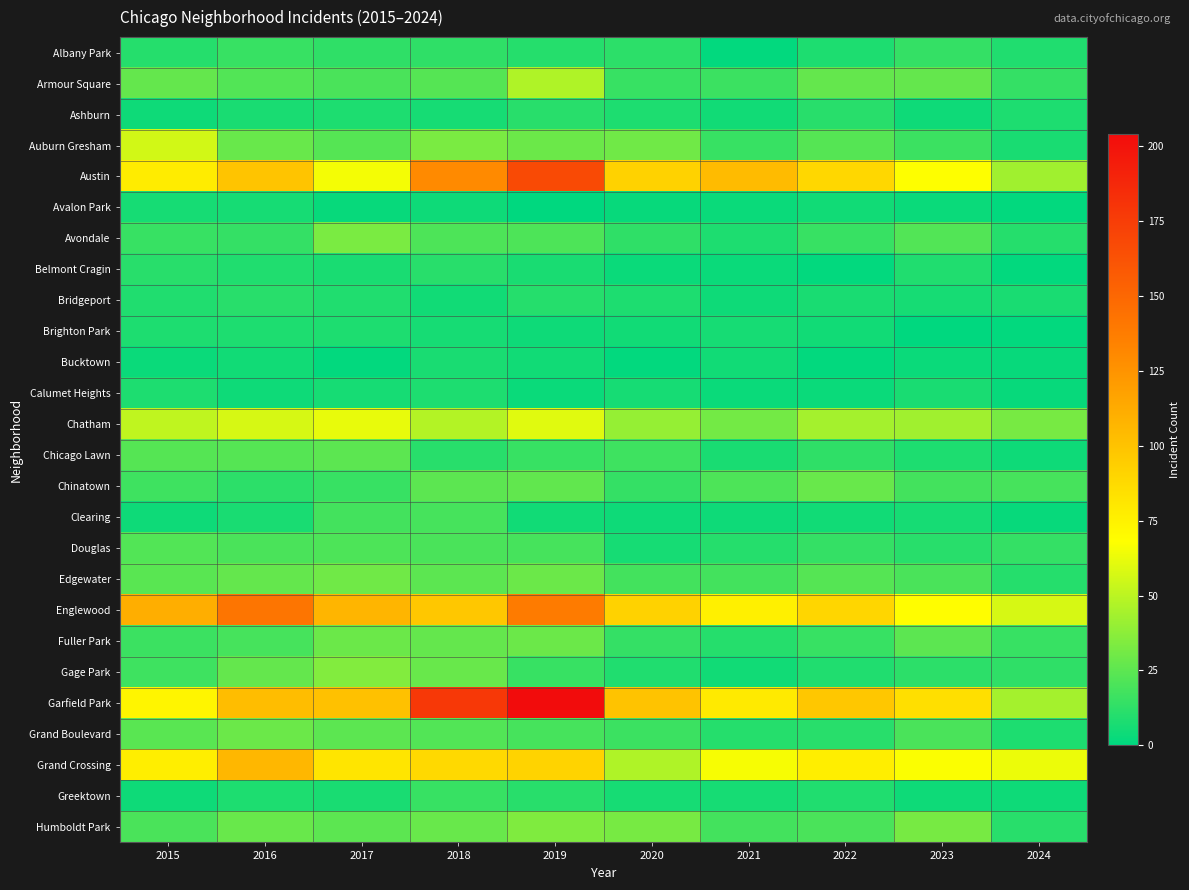

What is the total value across all series at 2018?

899